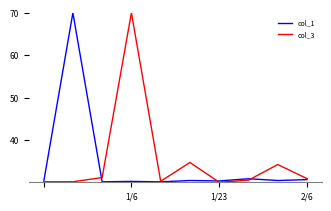

How many times do col_3 and col_1 cross each other?

4